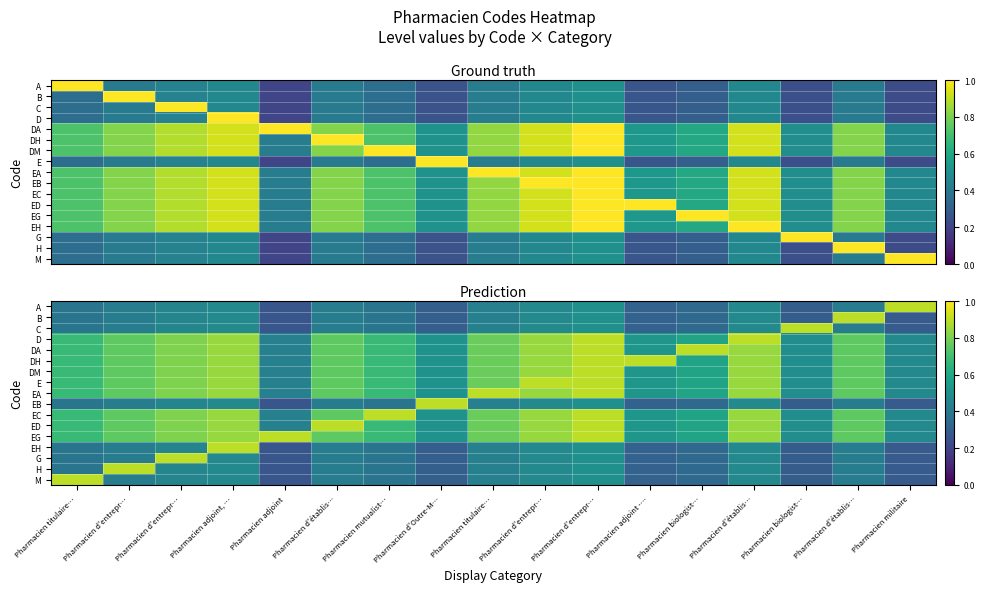

At which label does ED reach its minimum?

Pharmacien adjoint